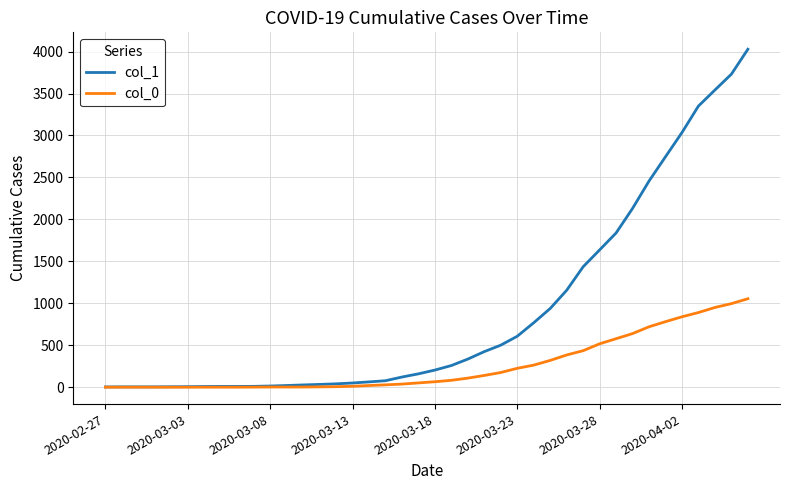

What is the maximum value shown in the chart?

4028